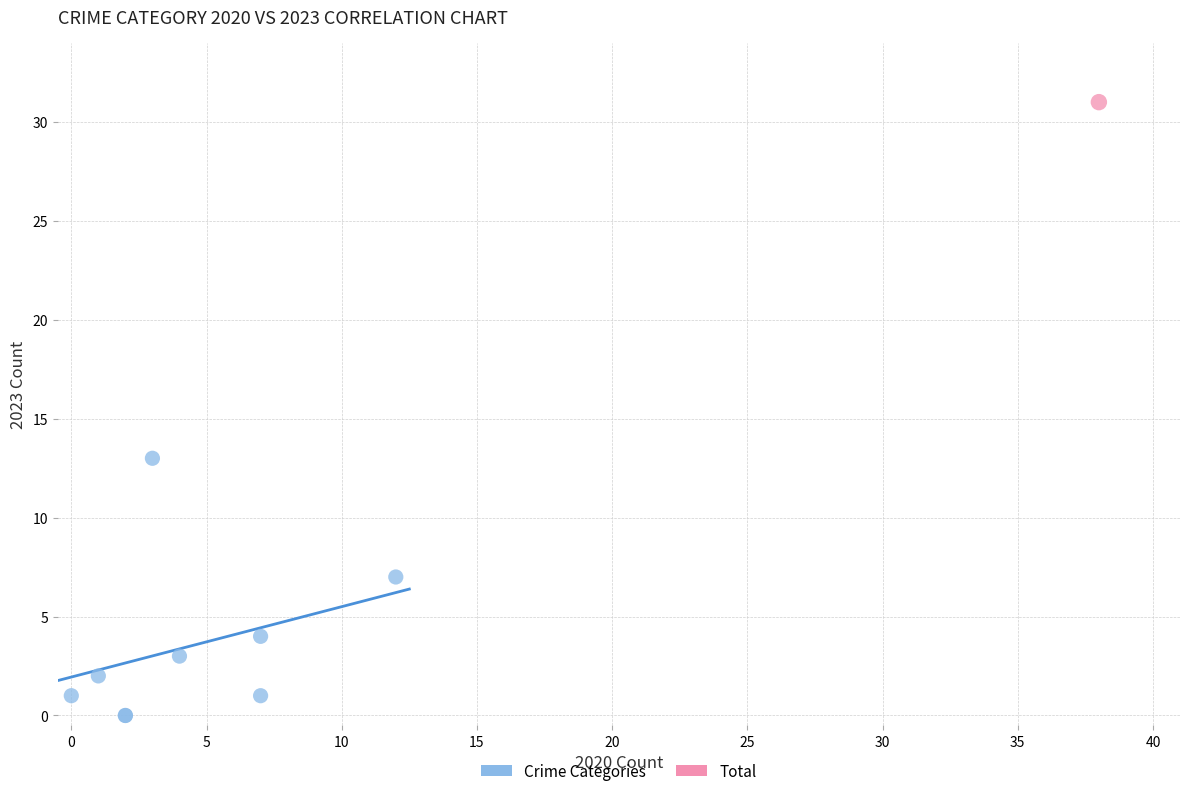

What are all the series names shown in the legend?

Crime Categories, Total